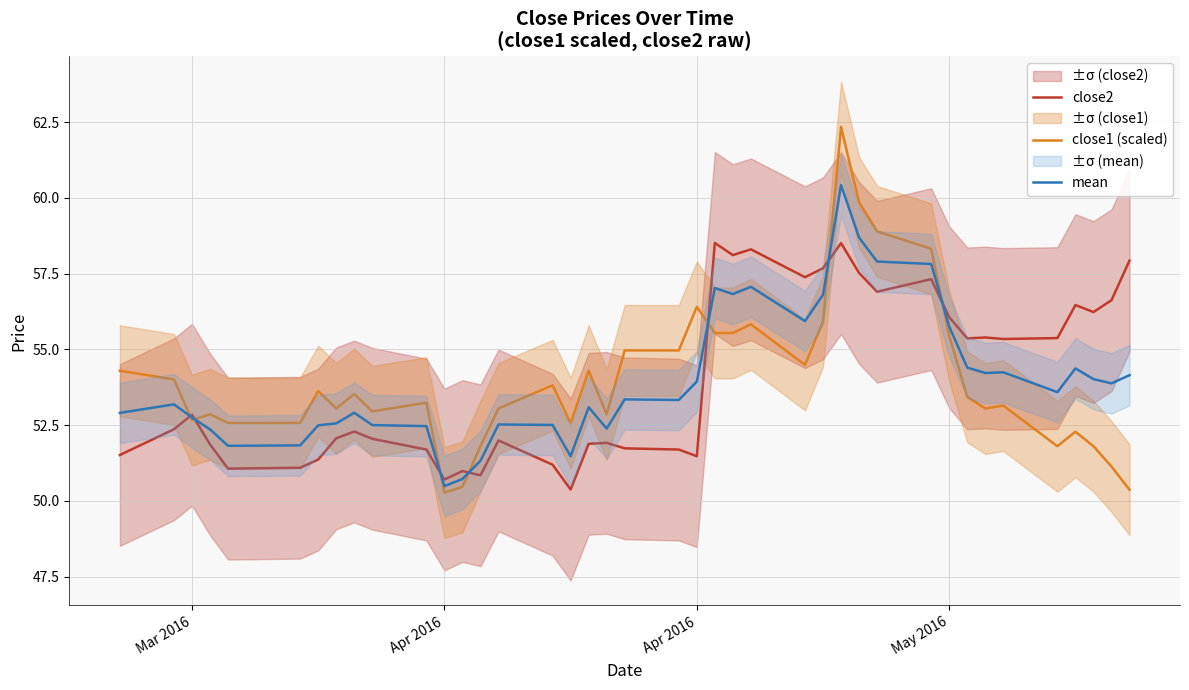

True or false: close2 has more than 1 interior local peaks.

True